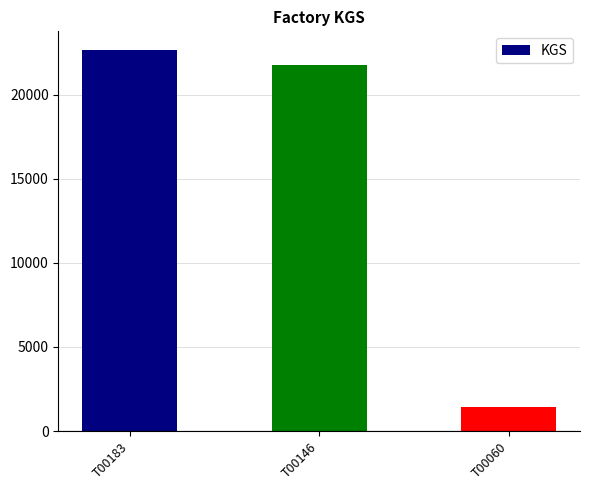

Rank the categories by value from lowest to highest.

T00060, T00146, T00183